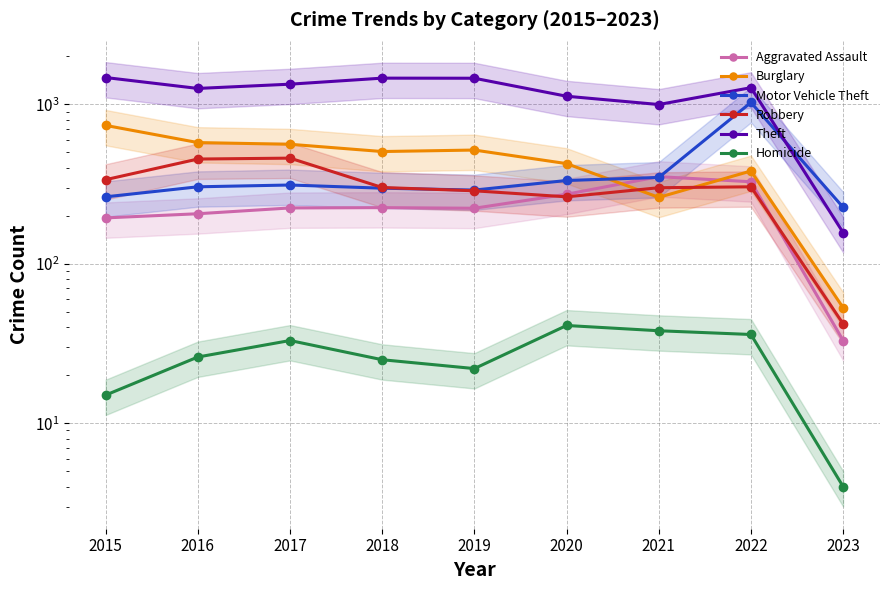

How many data points does each series have?

9